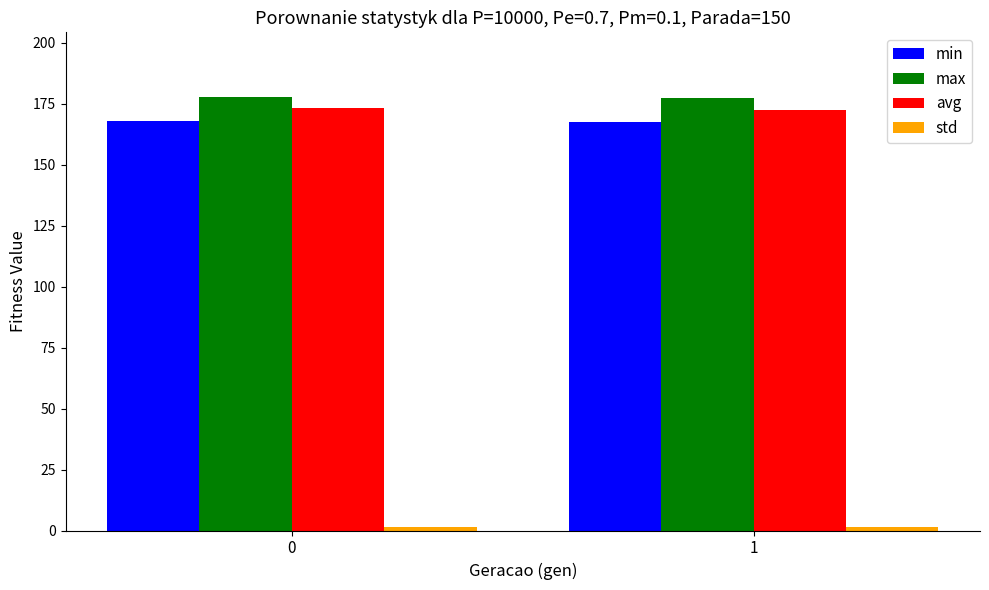

What is the highest value of the min series?

168.0